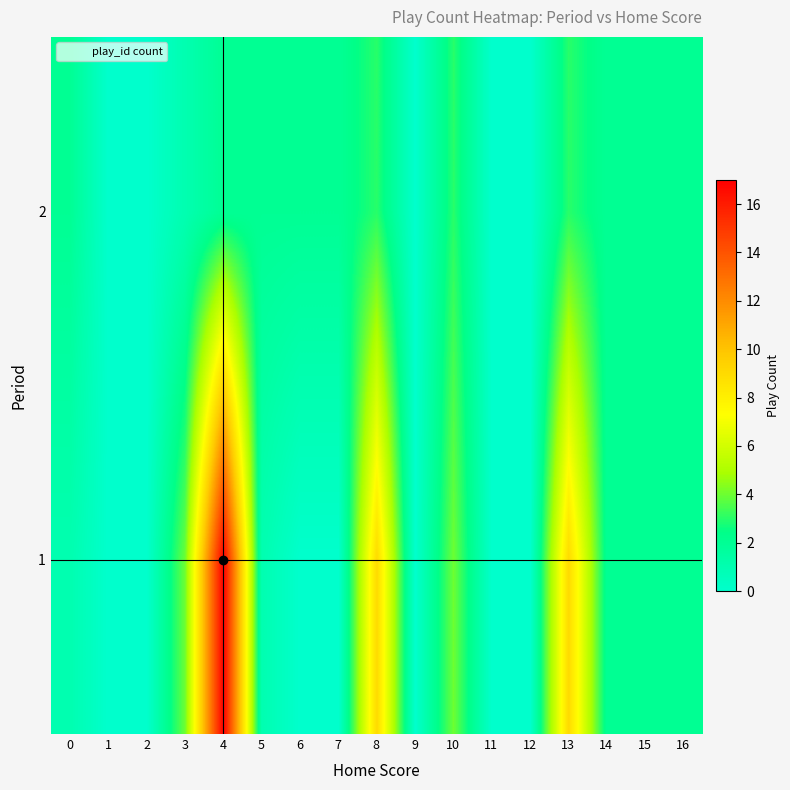

Reading left to right, what are all the values shown in this chart?

1: 0=1	1=0	2=0	3=4	4=17	5=1	6=0	7=0	8=9	9=0	10=4	11=0	12=0	13=9	14=2	15=2	16=2
2: 0=2	1=0	2=0	3=1	4=2	5=2	6=2	7=2	8=3	9=0	10=3	11=0	12=0	13=3	14=2	15=2	16=2